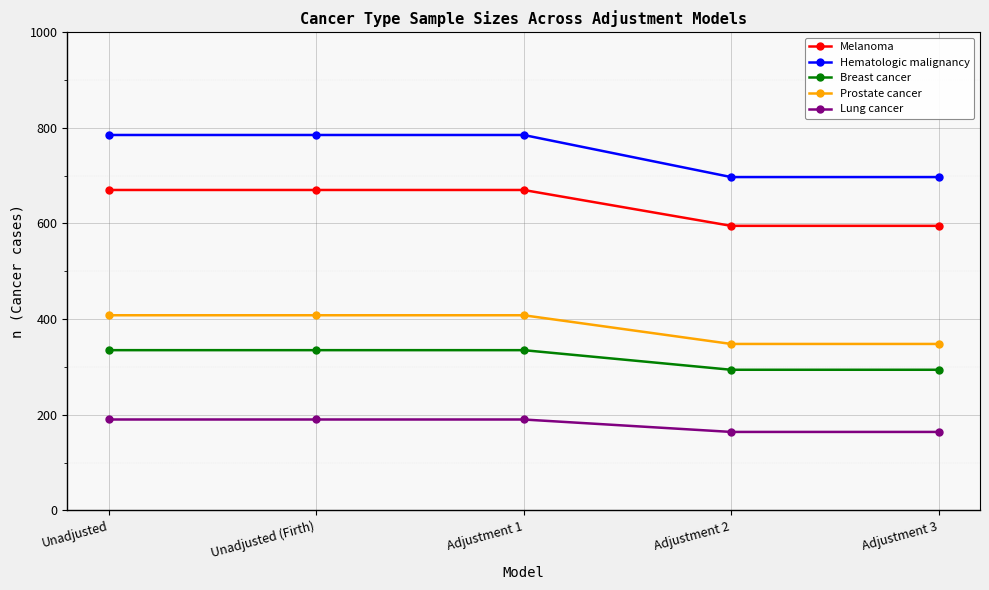

At how many categories does at least one series exceed 216?

5